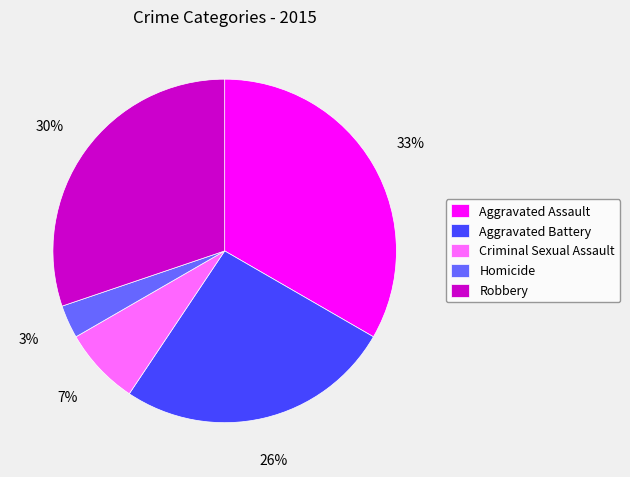

Is there a majority slice in this chart?

No